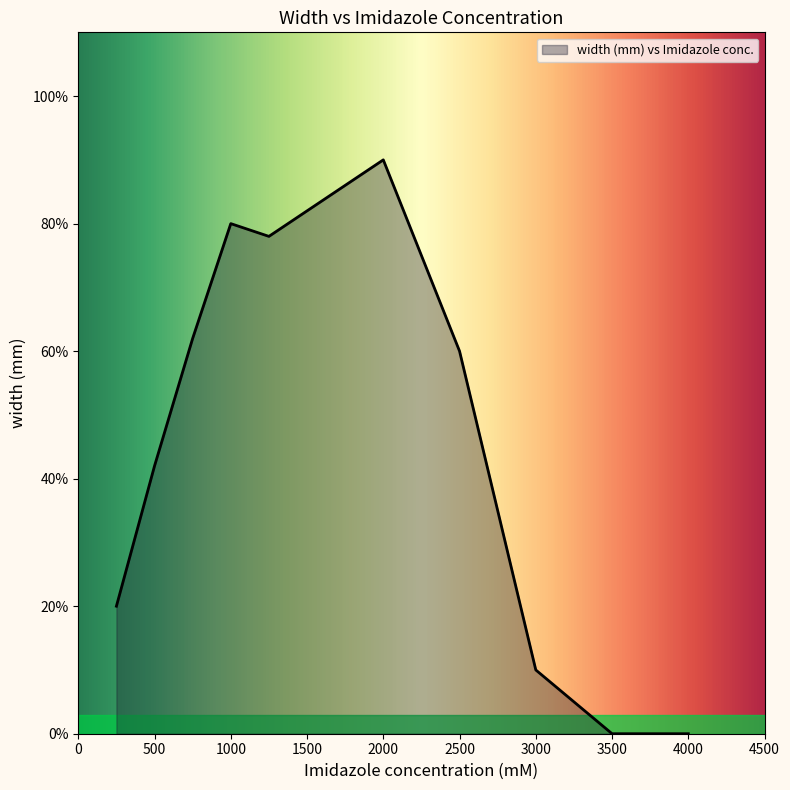

Does the chart display data point markers on the line(s)?

No